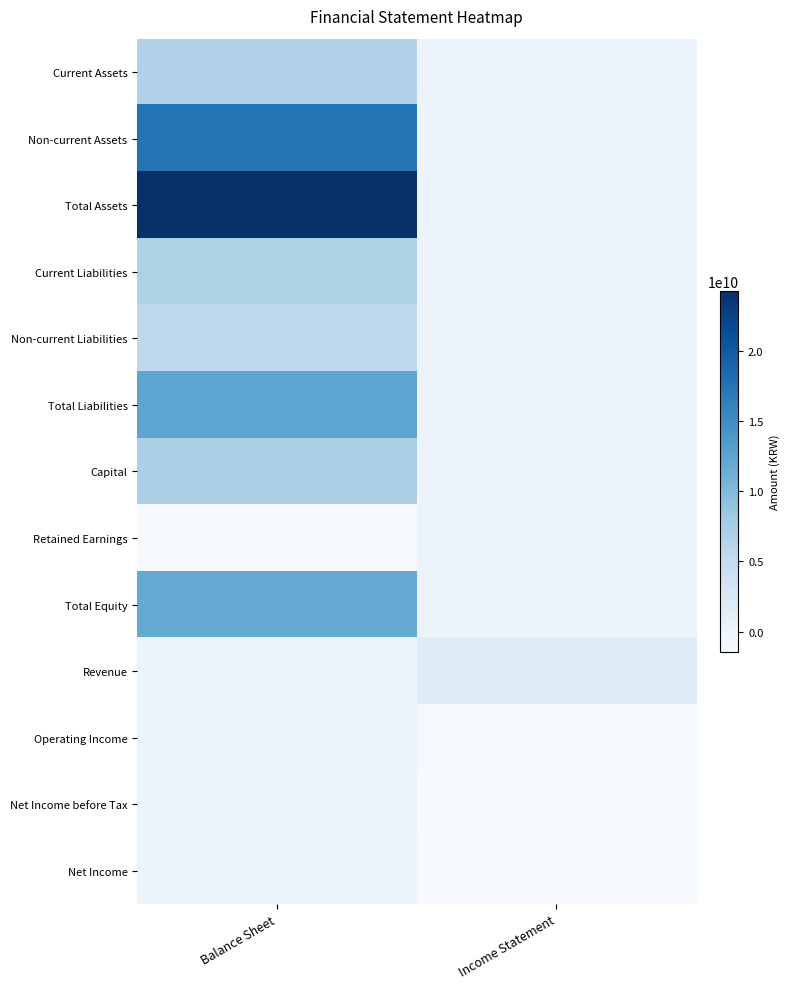

List the series in order of their peak value, highest first.

Total Assets, Non-current Assets, Total Liabilities, Total Equity, Capital, Current Liabilities, Current Assets, Non-current Liabilities, Revenue, Retained Earnings, Operating Income, Net Income before Tax, Net Income